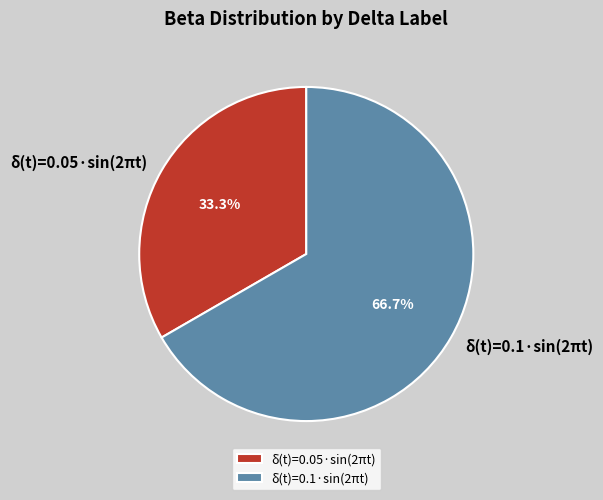

How many segments does this pie chart have?

2